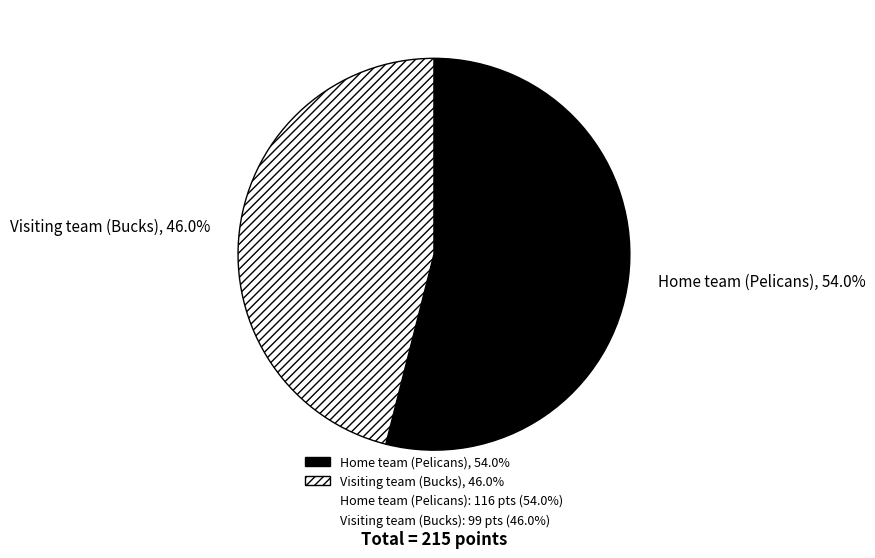

Is it true that Home team (Pelicans) is 54% of the pie?

True